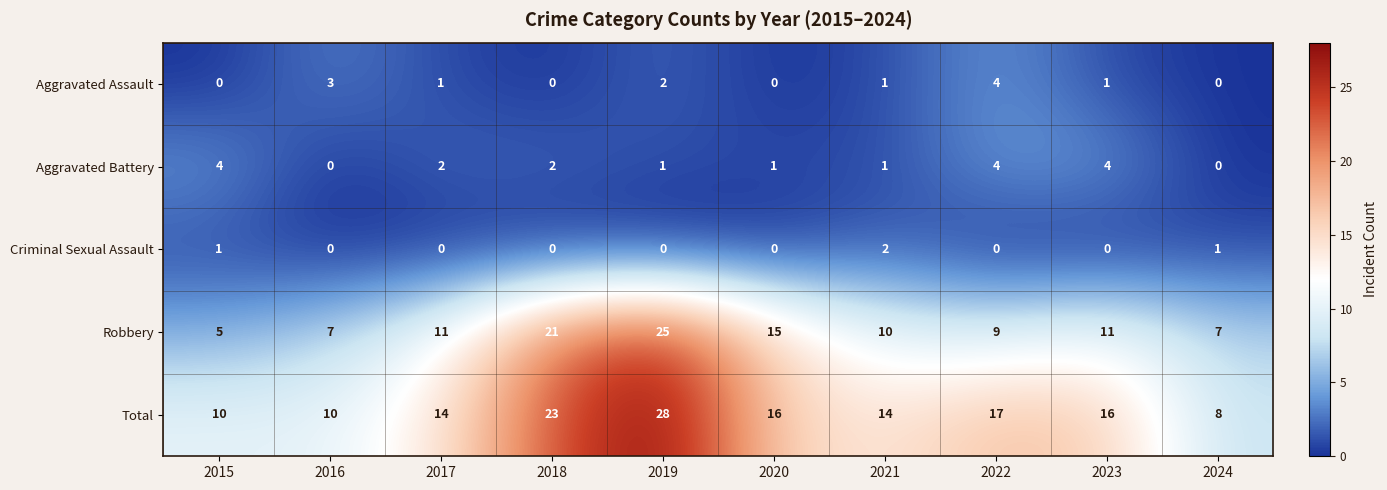

True or false: Aggravated Assault has a value of 1 at 2023.

True